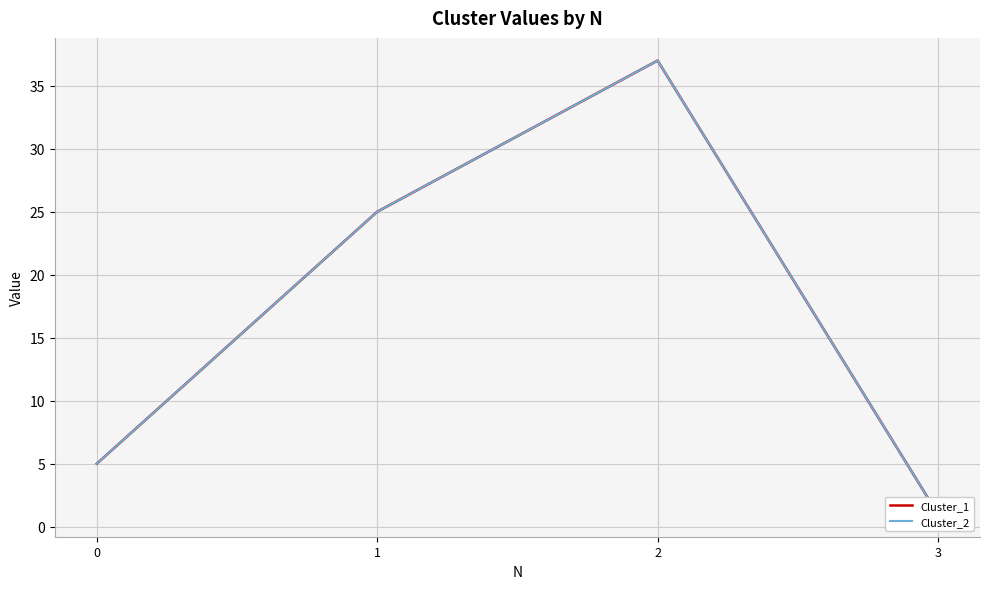

What are all the series names shown in the legend?

Cluster_1, Cluster_2